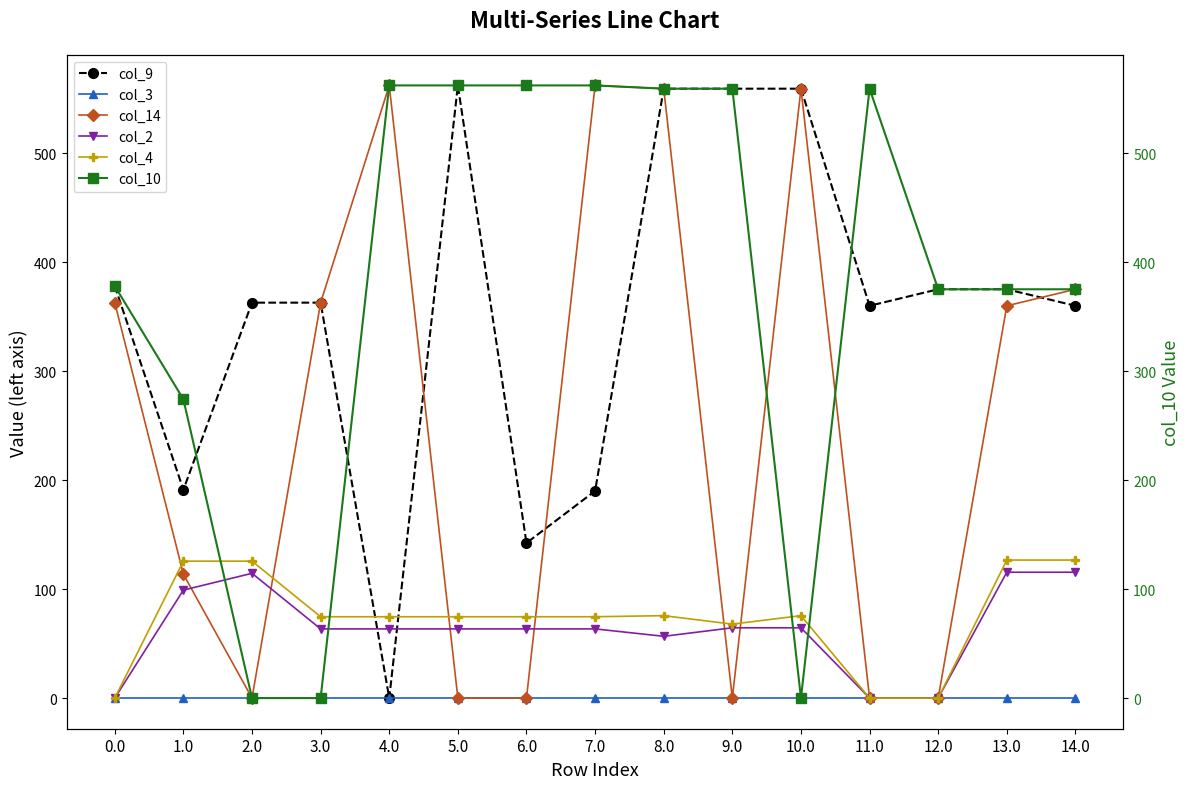

Is it true that col_4 equals 125.6 at 1.0?

True